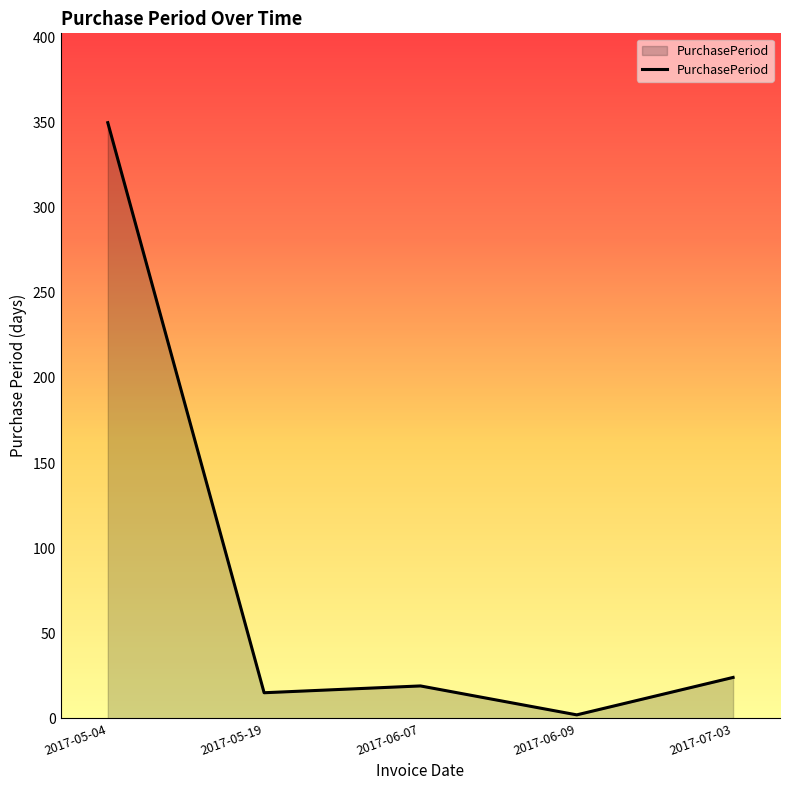

What is the minimum value shown in the chart?

2